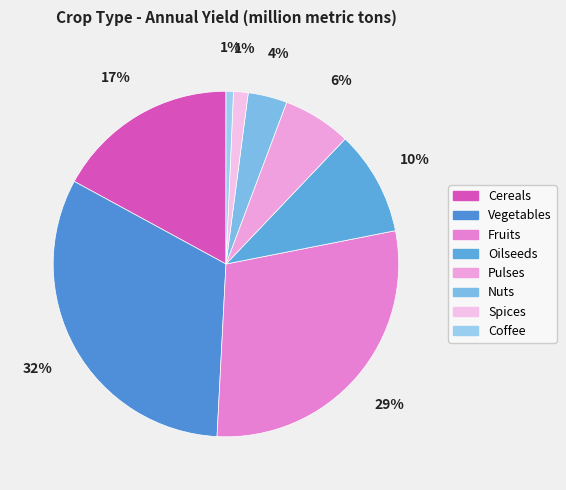

To the nearest percent, what portion does Coffee represent?

1%